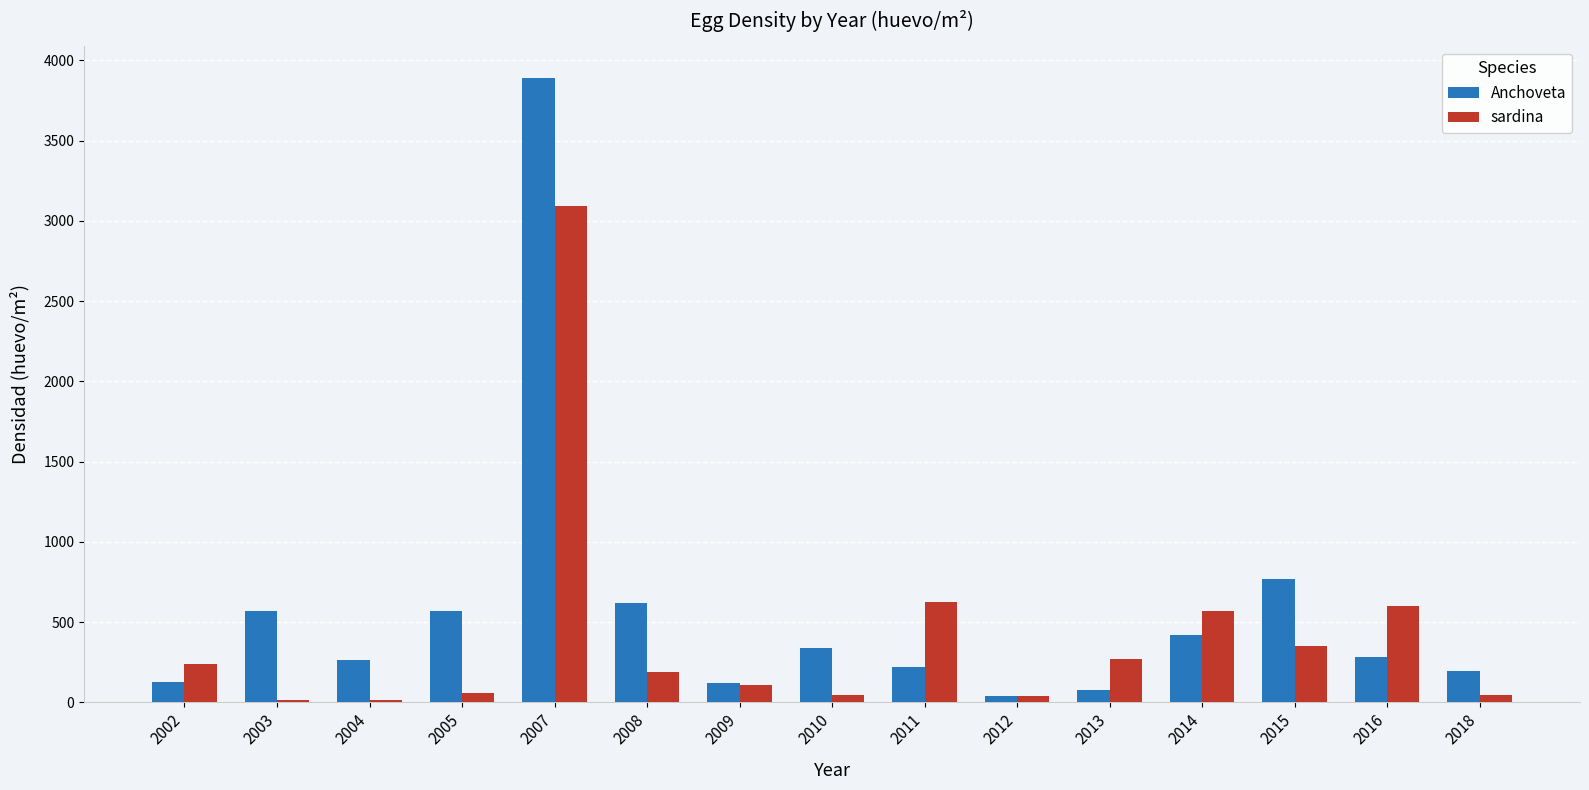

Which category has the highest value in the Anchoveta series?

2007